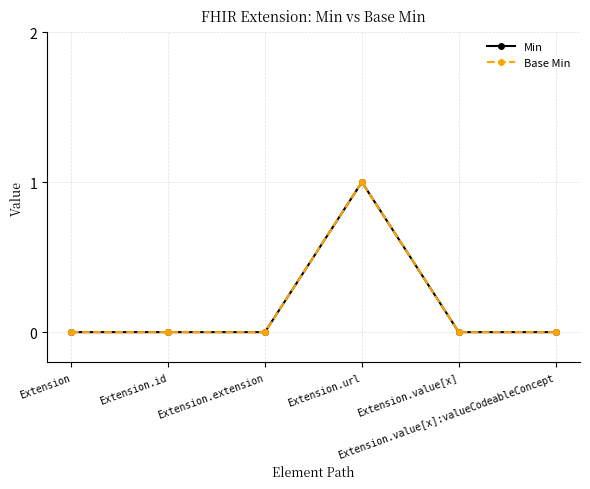

How many Base Min values are between 0 and 1?

6